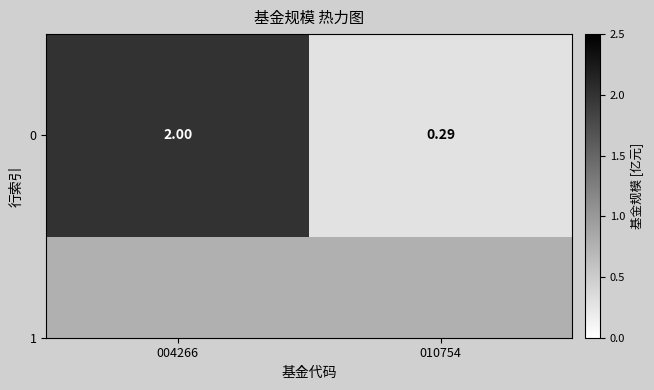

What is the change in value from 004266 to 010754?

-1.7